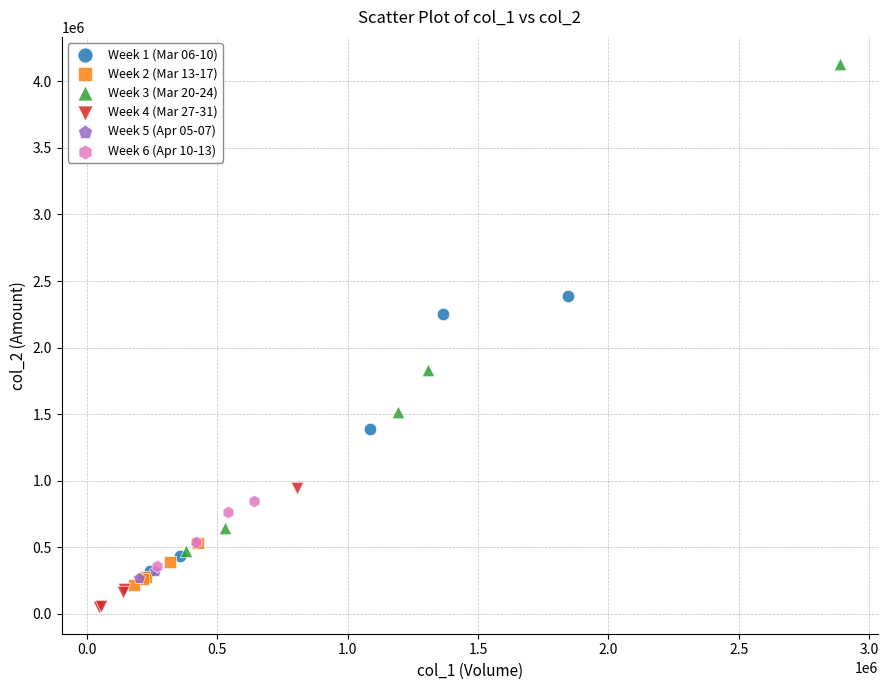

What are all the series names shown in the legend?

Week 1 (Mar 06-10), Week 2 (Mar 13-17), Week 3 (Mar 20-24), Week 4 (Mar 27-31), Week 5 (Apr 05-07), Week 6 (Apr 10-13)